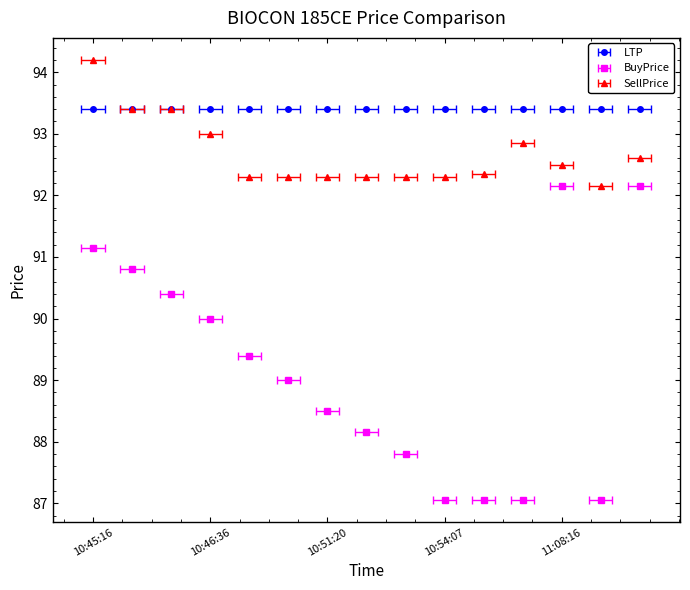

The BuyPrice series shows 87.8 at 10:53:57. True or false?

True